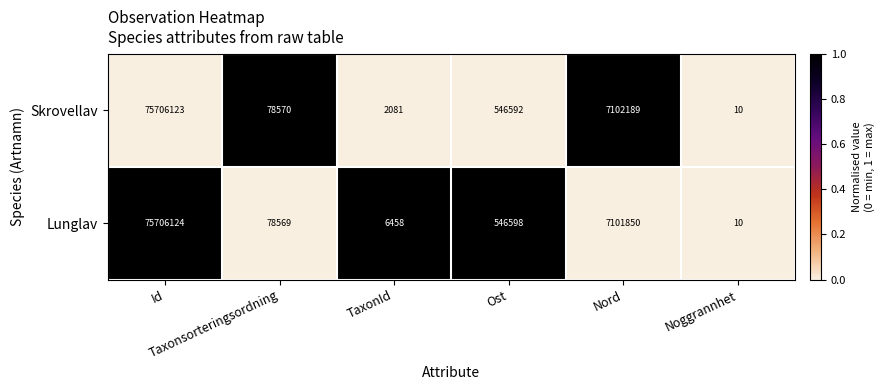

Which series has the largest range (max minus min)?

Lunglav